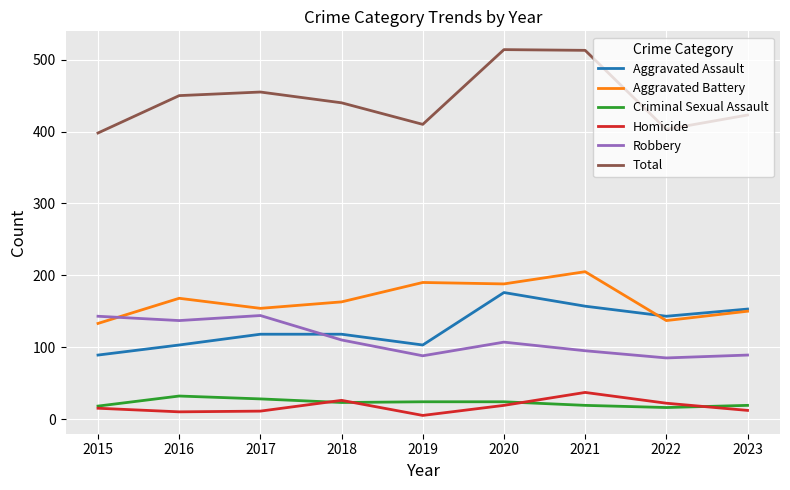

What is the difference between the second highest and second lowest values in the Aggravated Battery series?

53